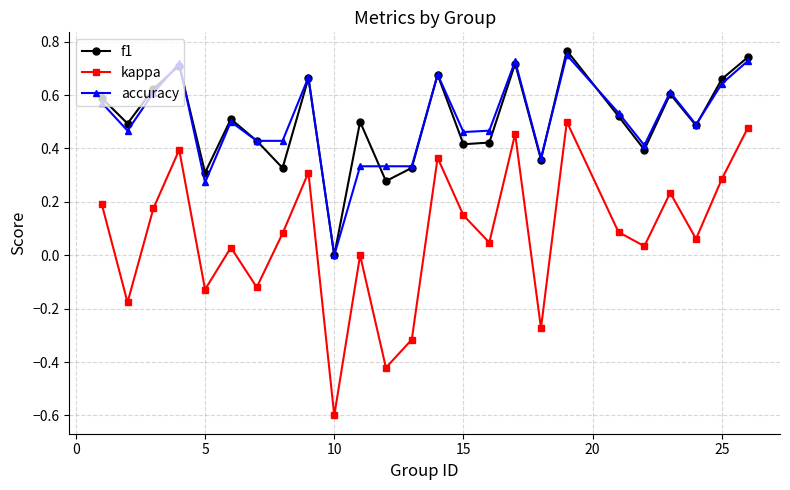

True or false: accuracy has more than 1 points higher than both neighbors.

True